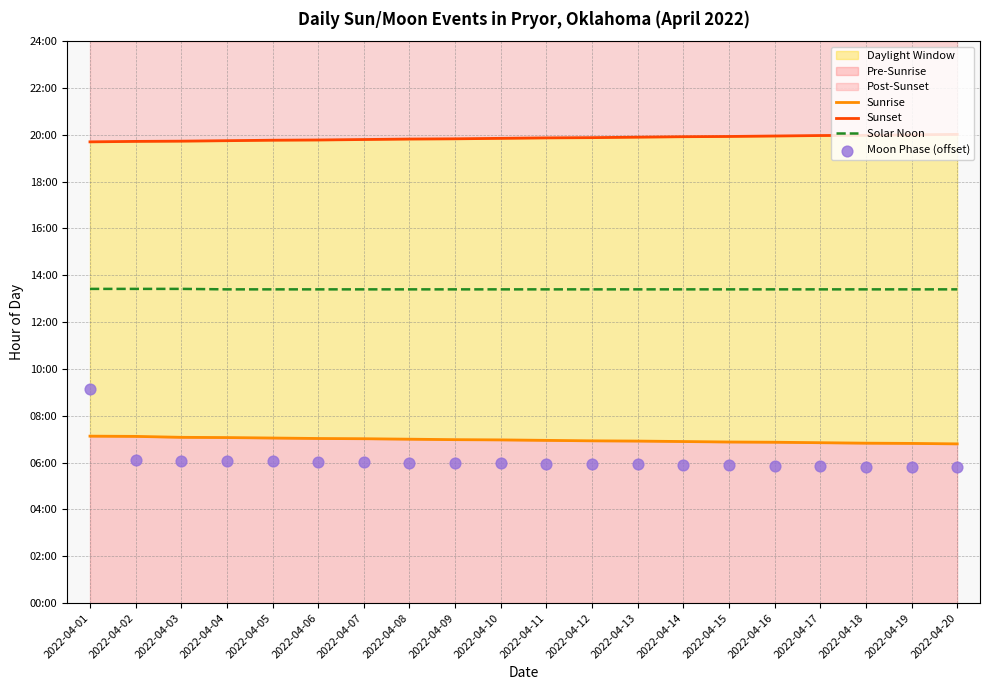

What is the total value across all series at 2022-04-16?

46.1